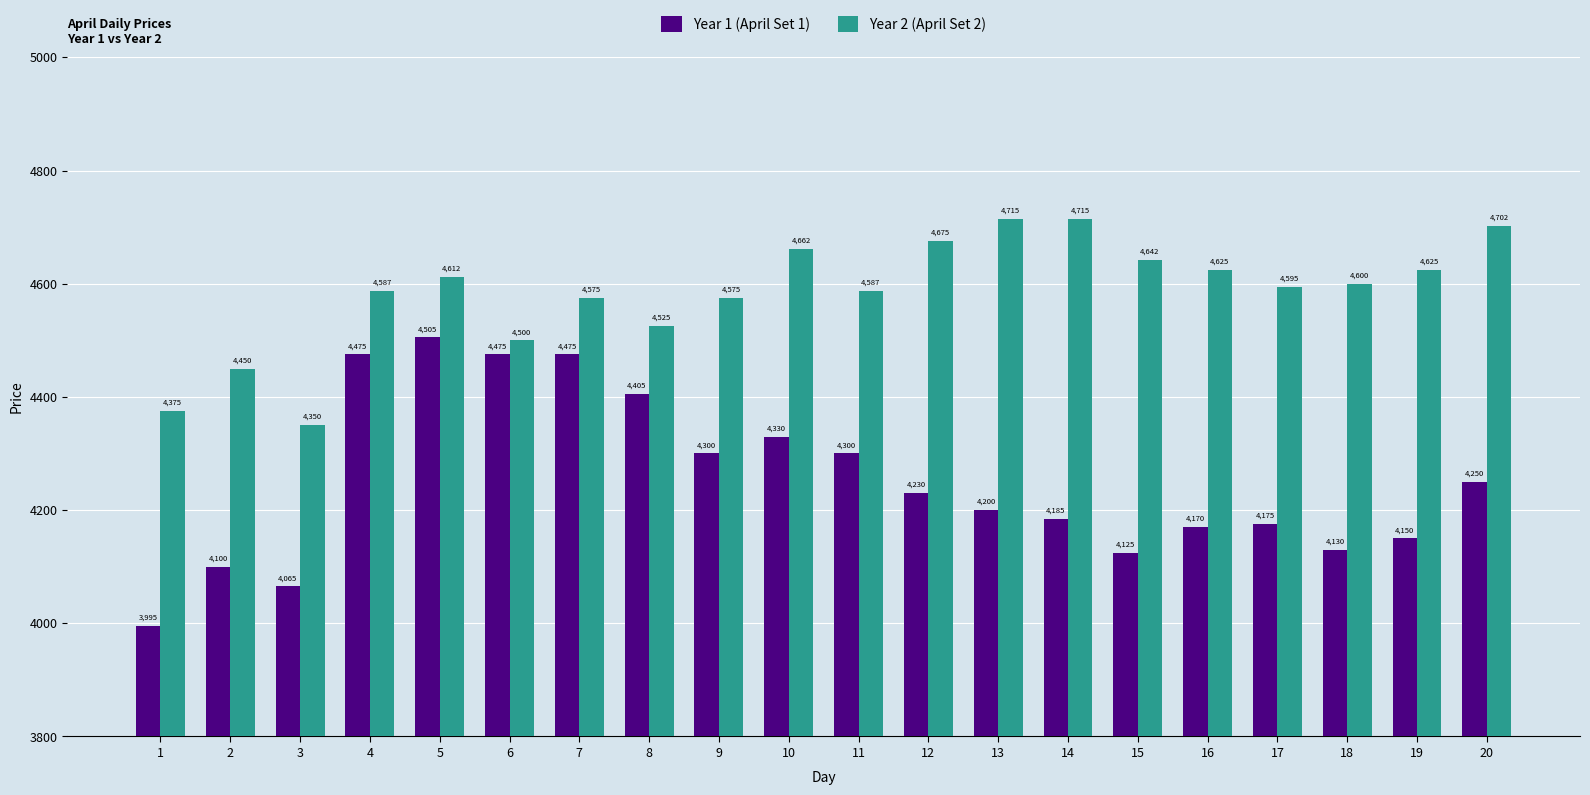

Reading left to right, extract all data points from this chart.

Year 1 (April Set 1): 1=3995	2=4100	3=4065	4=4475	5=4505	6=4475	7=4475	8=4405	9=4300	10=4330	11=4300	12=4230	13=4200	14=4185	15=4125	16=4170	17=4175	18=4130	19=4150	20=4250
Year 2 (April Set 2): 1=4375	2=4450	3=4350	4=4587	5=4612	6=4500	7=4575	8=4525	9=4575	10=4662	11=4587	12=4675	13=4715	14=4715	15=4642	16=4625	17=4595	18=4600	19=4625	20=4702